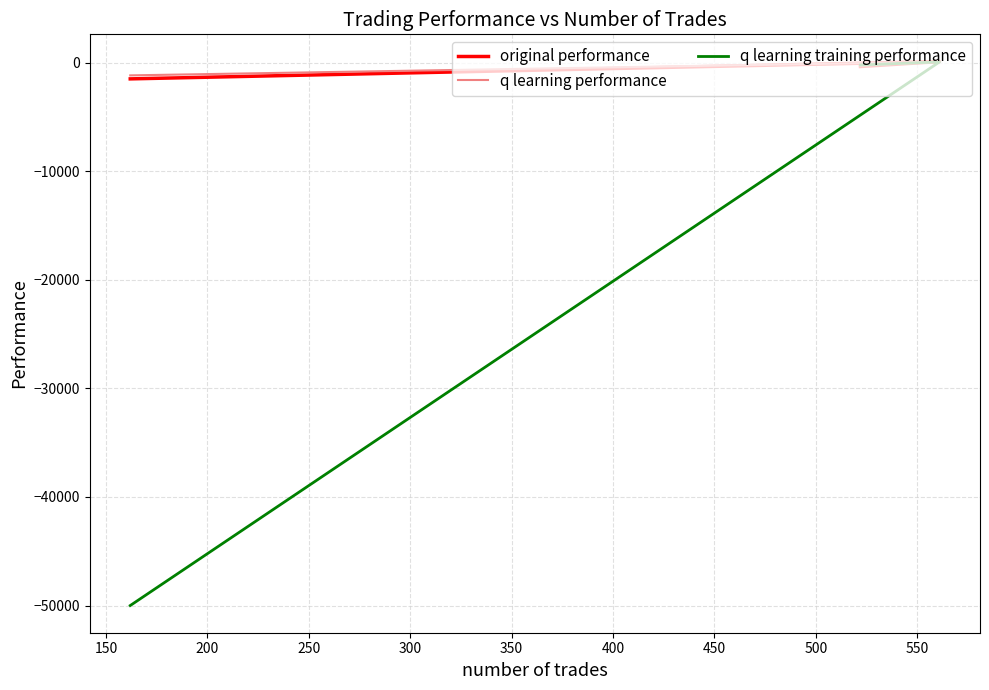

What is the average value of the q learning training performance series?

-16721.3